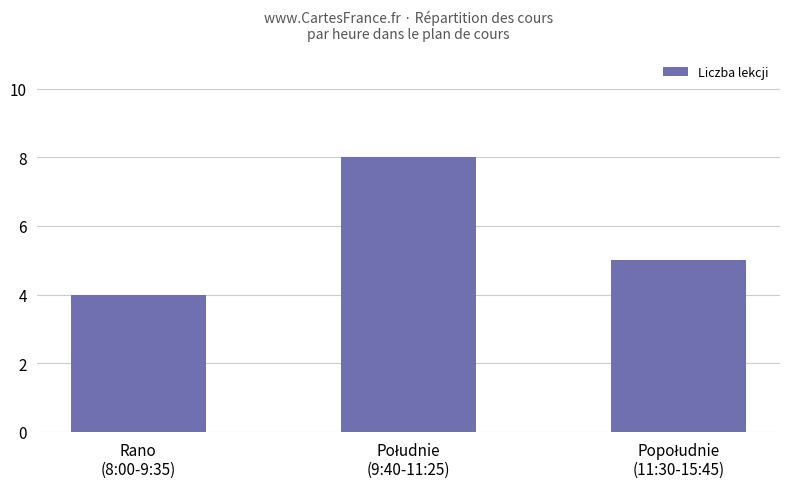

What is the sum of all values?

17